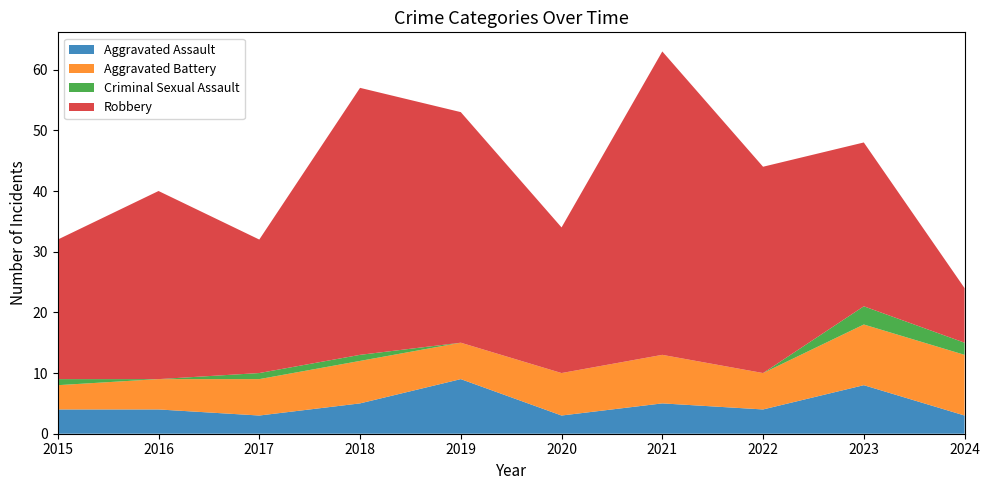

List the series in order of their peak value, lowest first.

Criminal Sexual Assault, Aggravated Assault, Aggravated Battery, Robbery